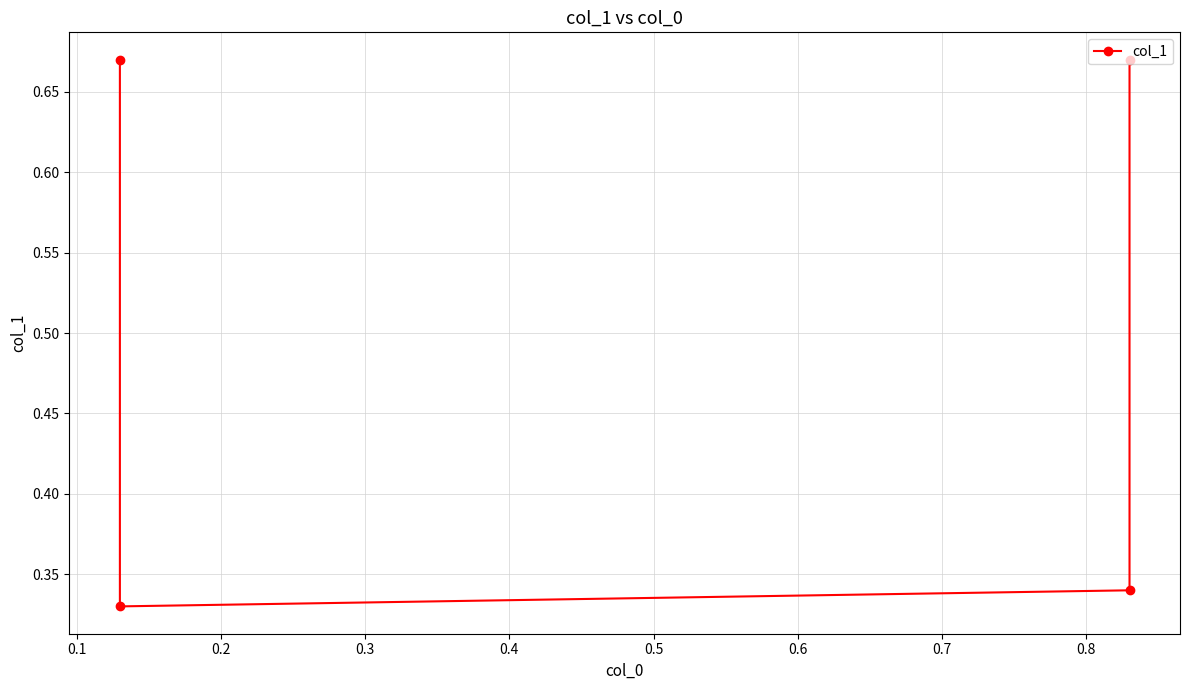

What is the greatest value displayed?

0.7